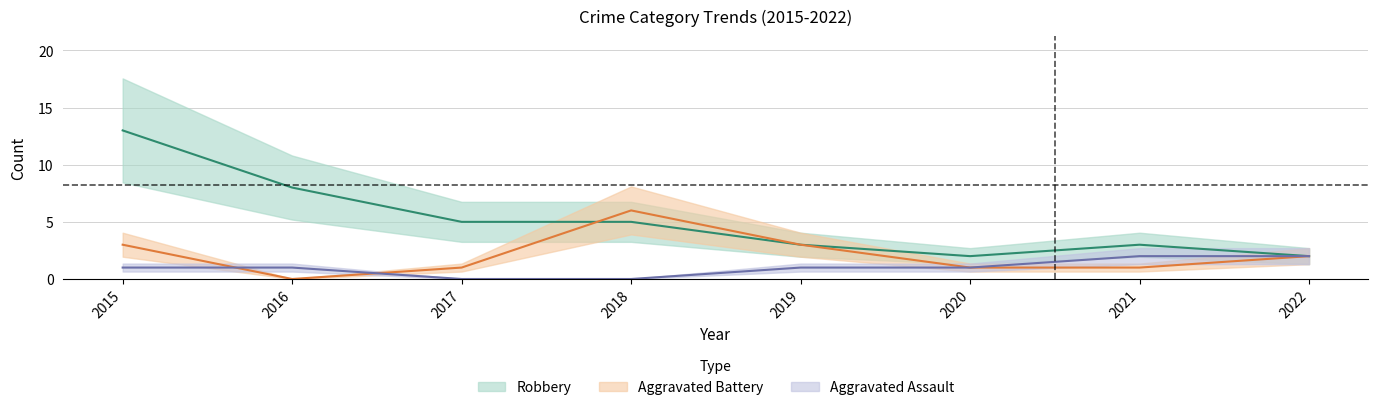

The Aggravated Assault series shows 1 at 2019. True or false?

False